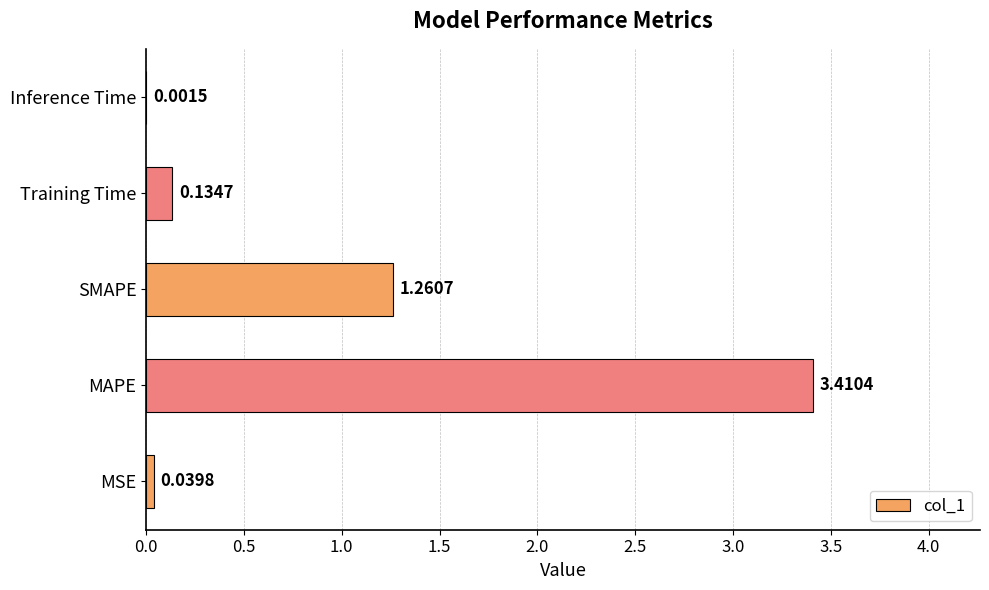

What is the sum of all values?

4.8